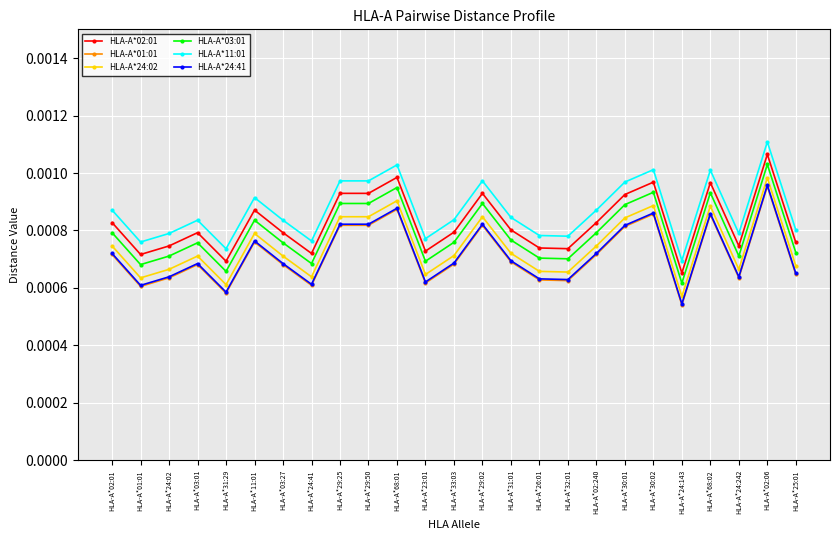

What is the label of the 4th point from the right?

HLA-A*68:02